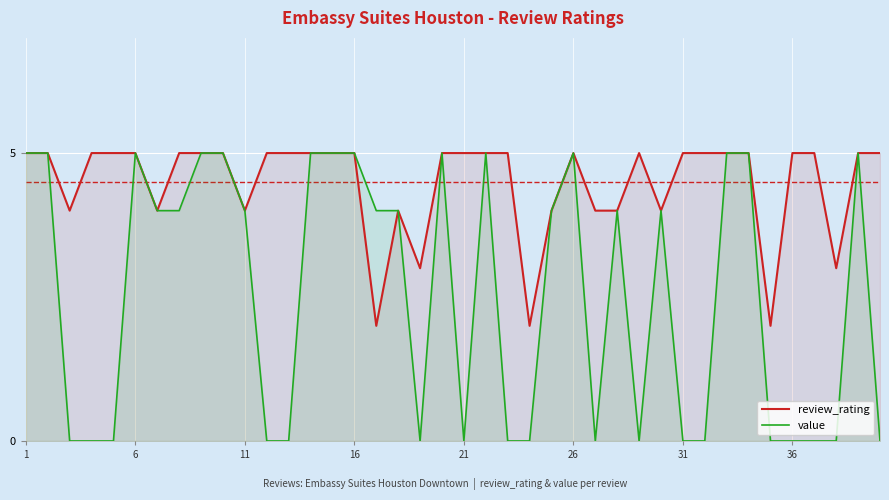

What is the maximum value shown in the chart?

5